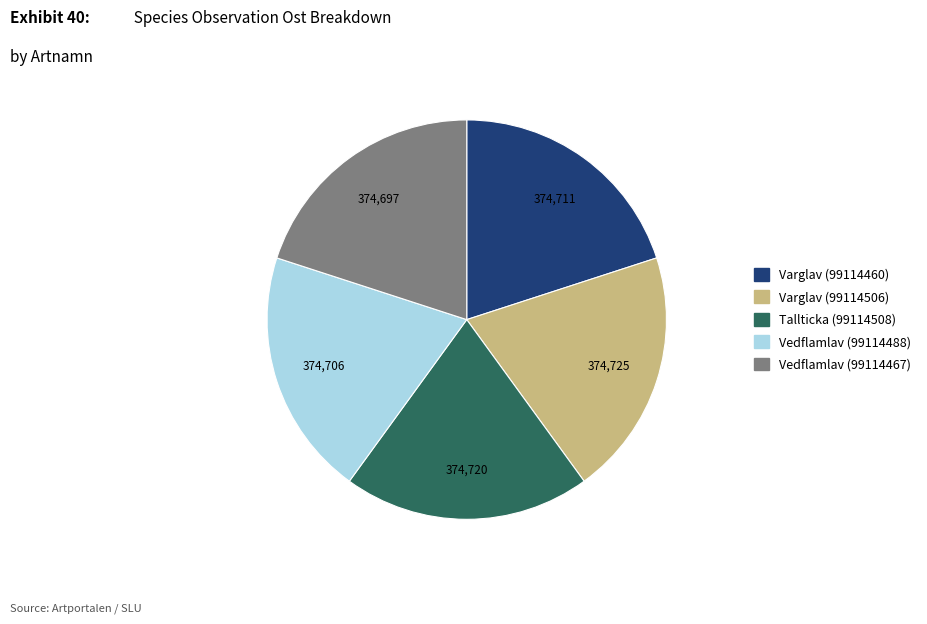

Do Varglav (99114460) and Vedflamlav (99114488) together represent more than half of the pie?

No